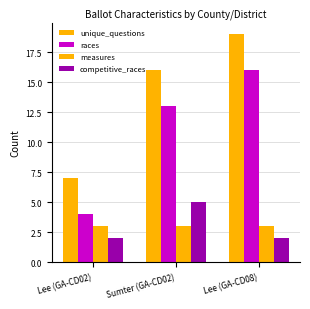

How many categories are shown in the chart?

3